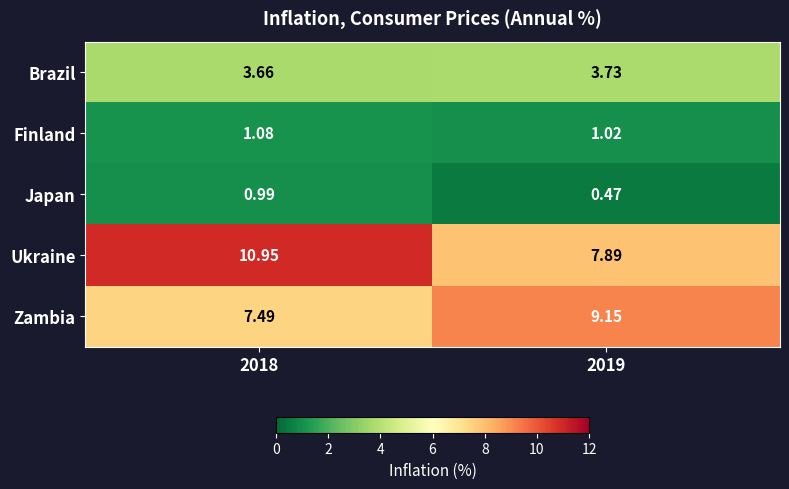

Which series has the largest range (max minus min)?

Ukraine